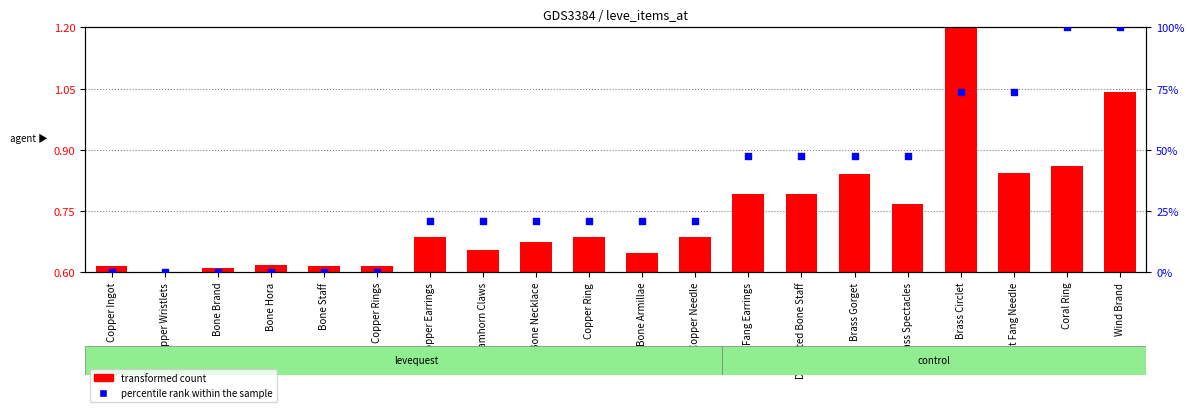

At which category is the sum across all series the highest?

Wind Brand